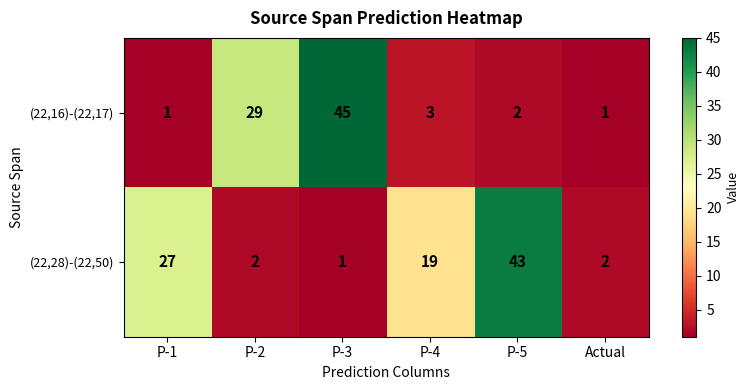

At which category is the sum across all series the highest?

P-3